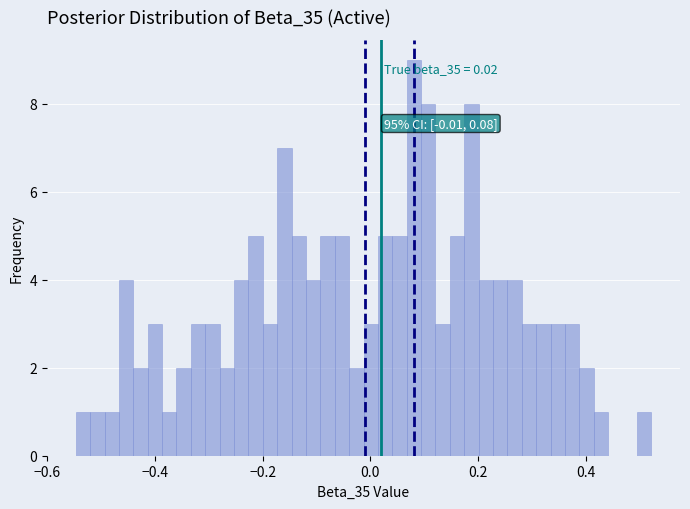

Around what value on the x-axis is the tallest bar? Give the approximate position of its centre, as read against the axis.

0.08